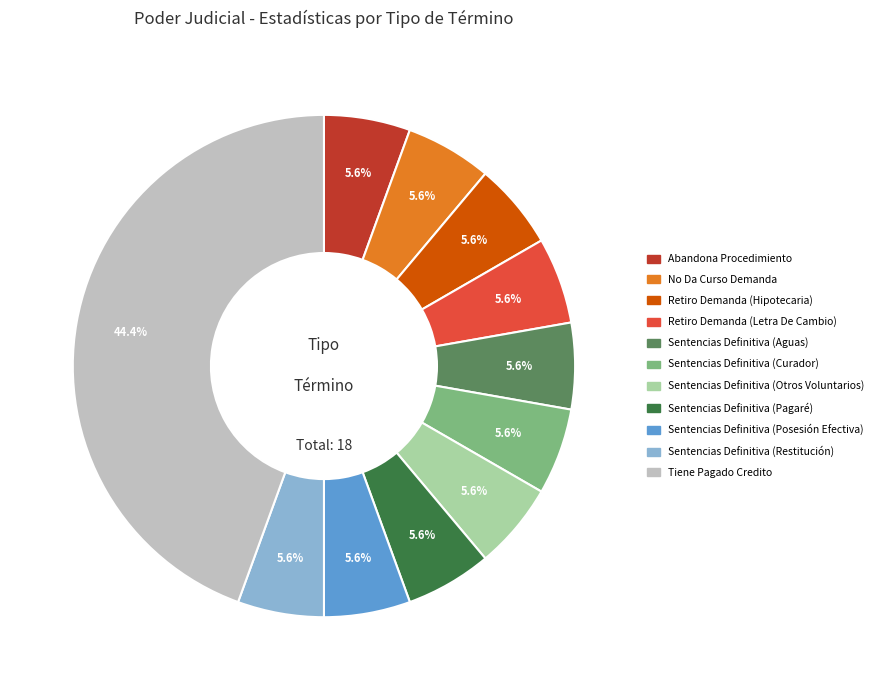

Does any single category account for the majority?

No